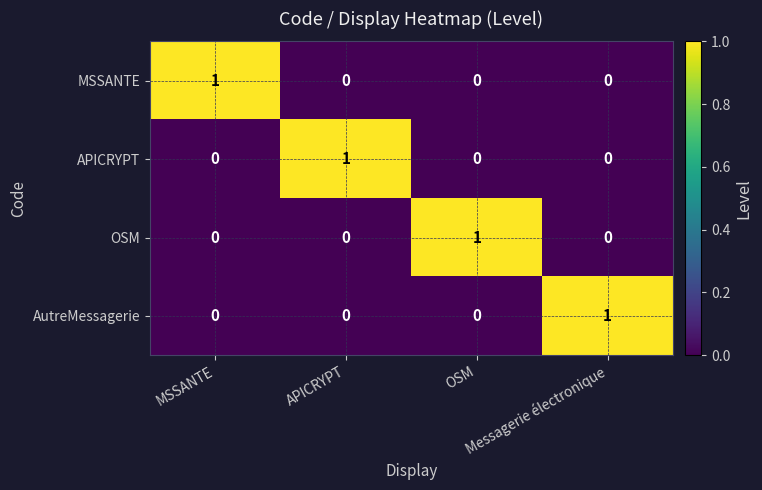

How many categories are shown in the chart?

4